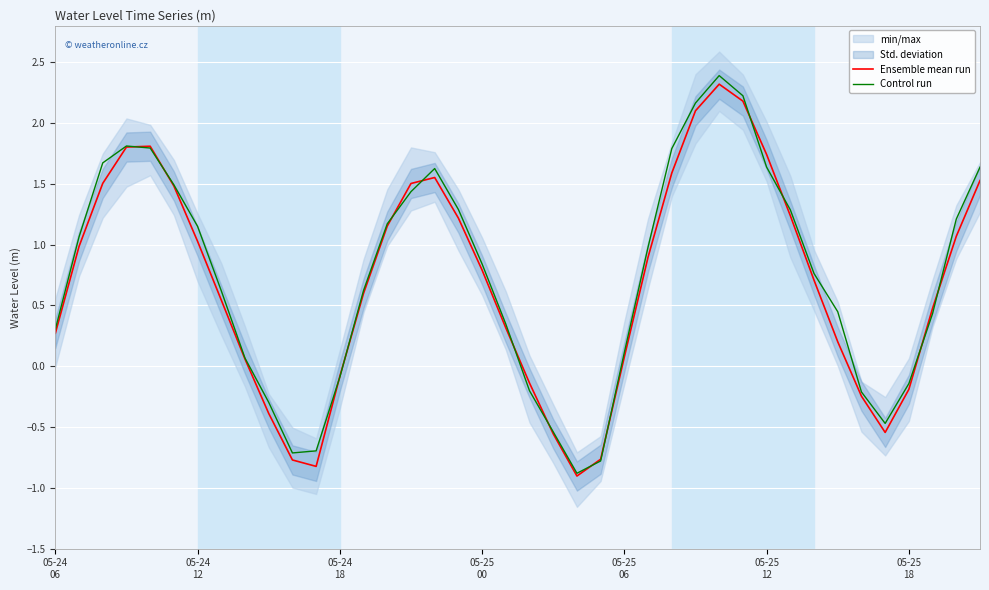

Which series has the largest total across all categories?

Control run